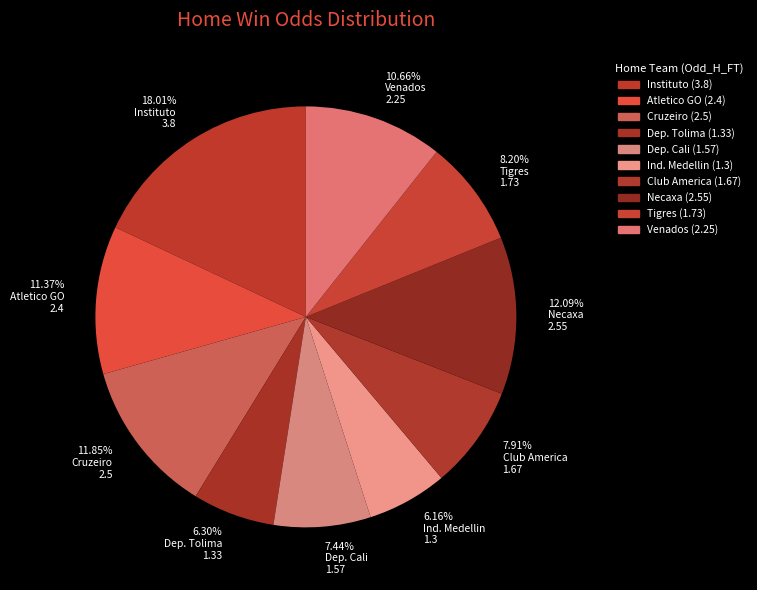

Is there any slice that represents more than half of the pie?

No